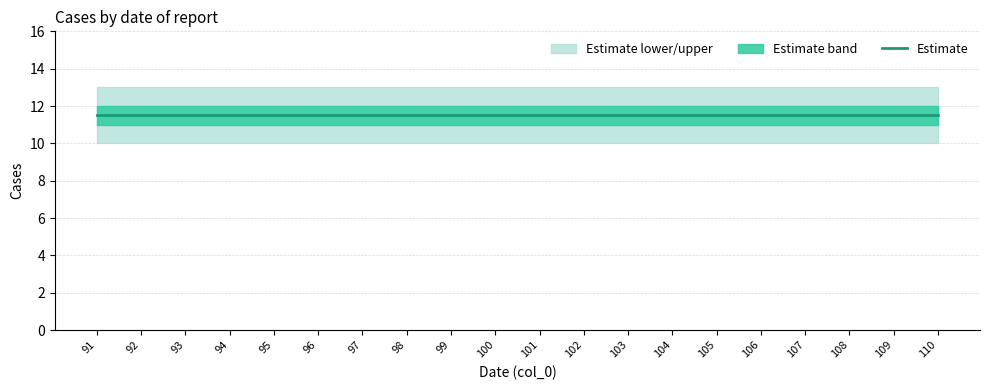

The lower_bound series shows 4 at 106. True or false?

False